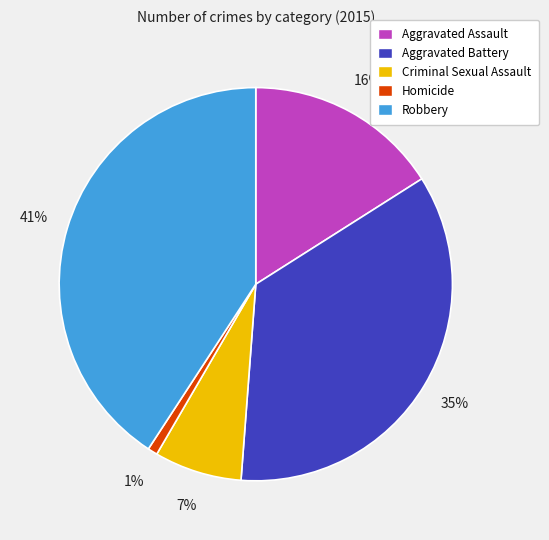

Which slice is the largest?

Robbery